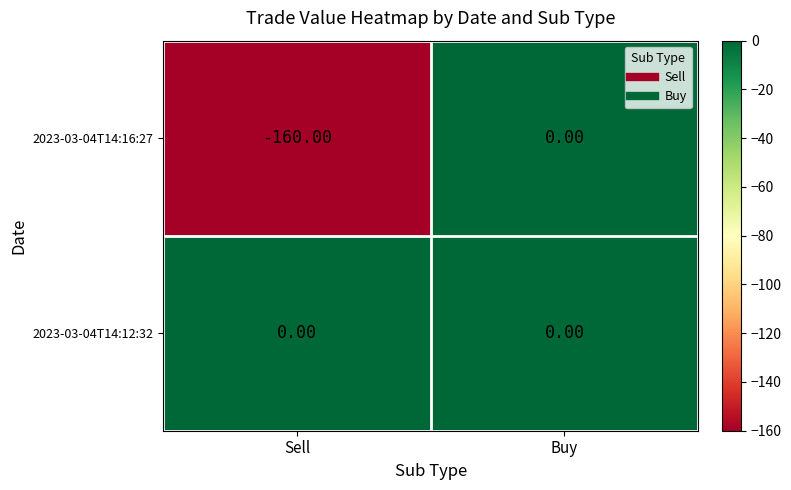

What is the sum of all 2023-03-04T14:16:27 values?

-160